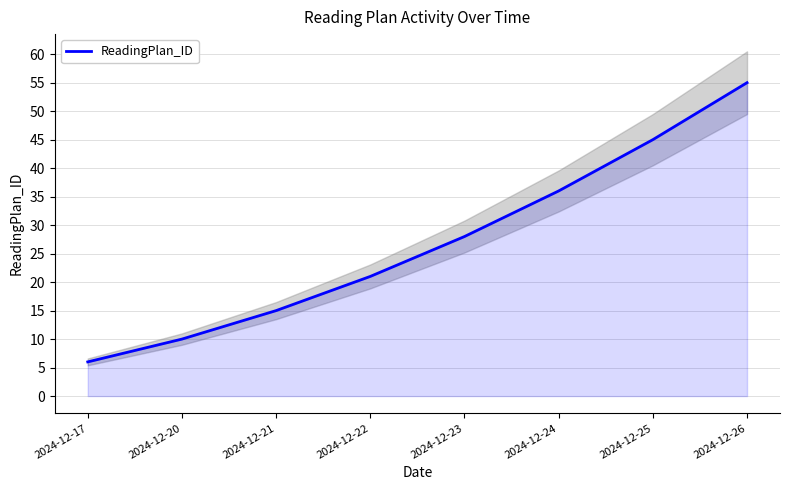

Reading left to right, extract all data points from this chart.

2024-12-17=6	2024-12-20=10	2024-12-21=15	2024-12-22=21	2024-12-23=28	2024-12-24=36	2024-12-25=45	2024-12-26=55